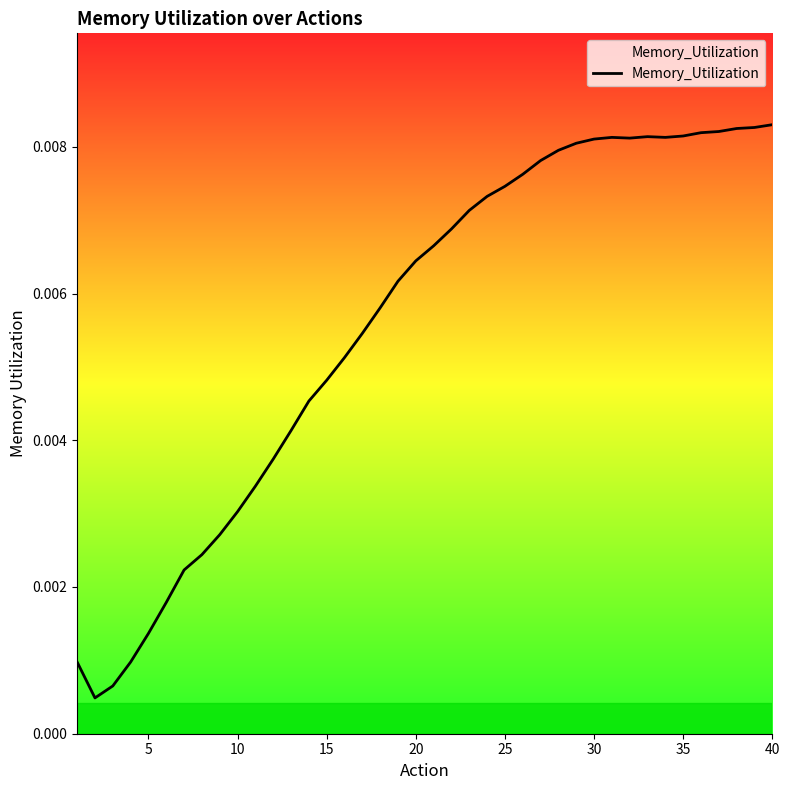

Does the chart display data point markers on the line(s)?

No